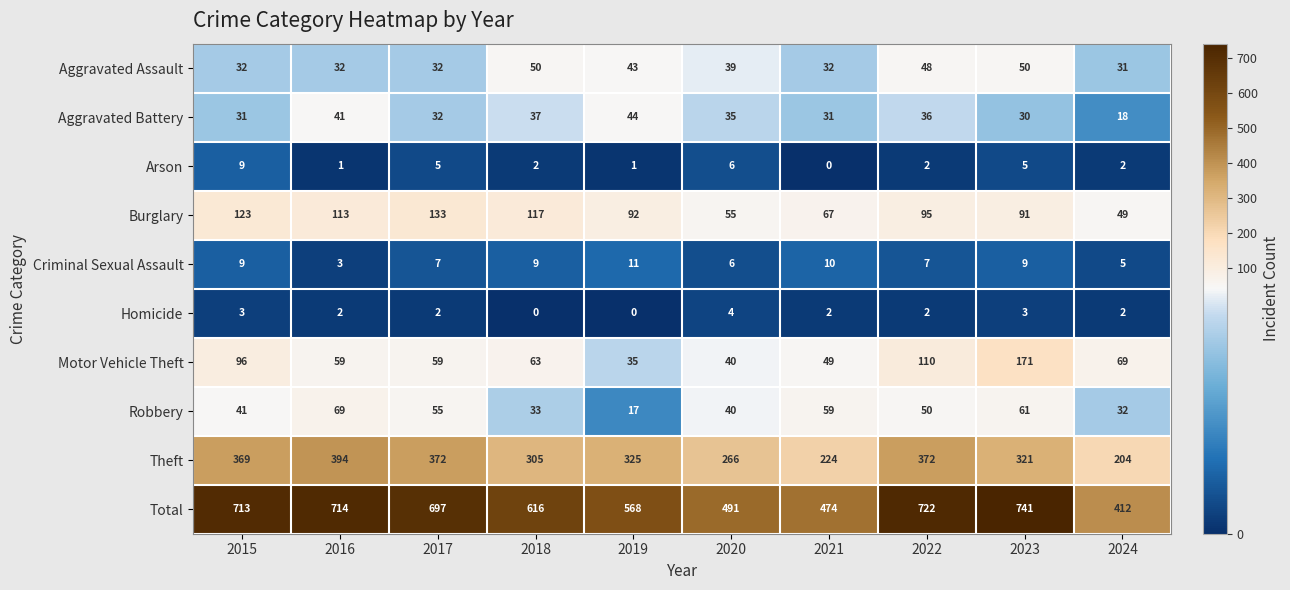

List the series in order of their peak value, lowest first.

Homicide, Arson, Criminal Sexual Assault, Aggravated Battery, Aggravated Assault, Robbery, Burglary, Motor Vehicle Theft, Theft, Total